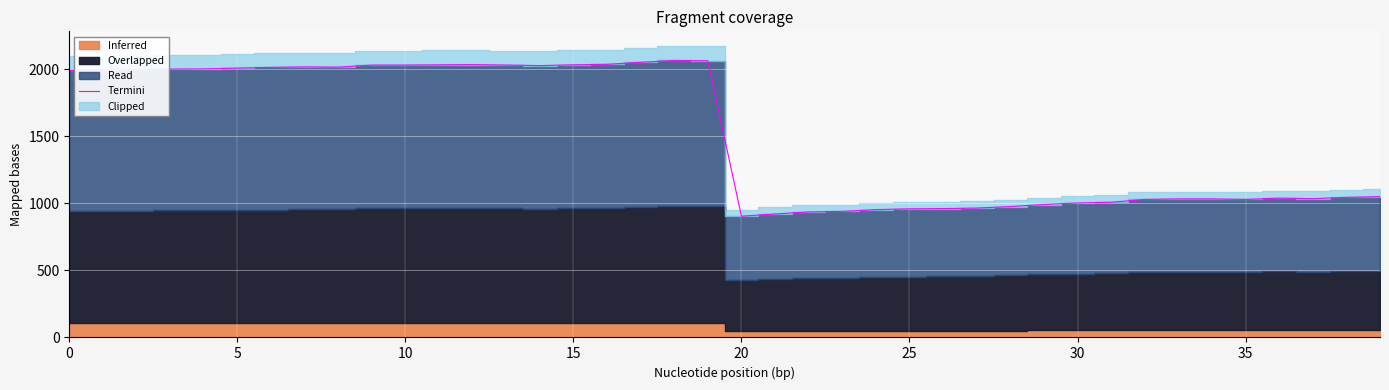

The value of Termini at 5 is 2009.2. True or false?

True